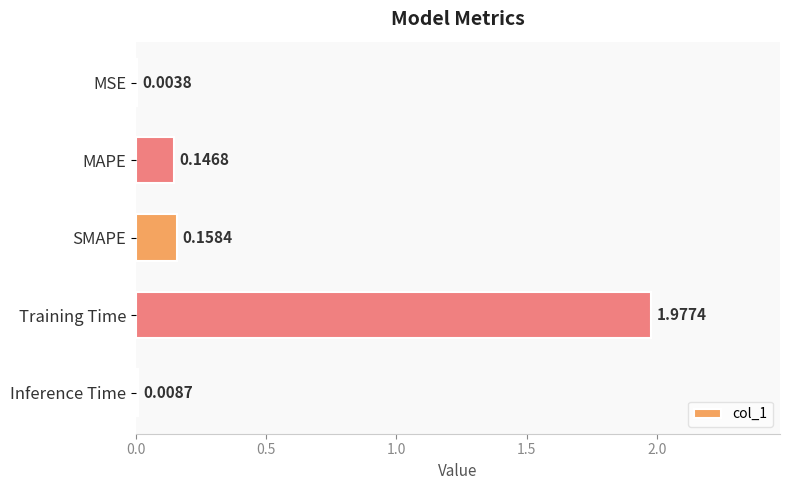

What is the sum of all values?

2.3